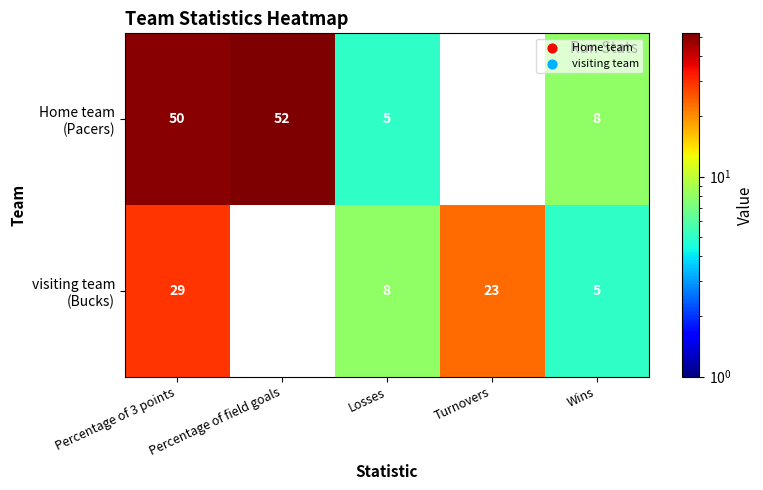

Which category has the highest value across all series?

Percentage of field goals